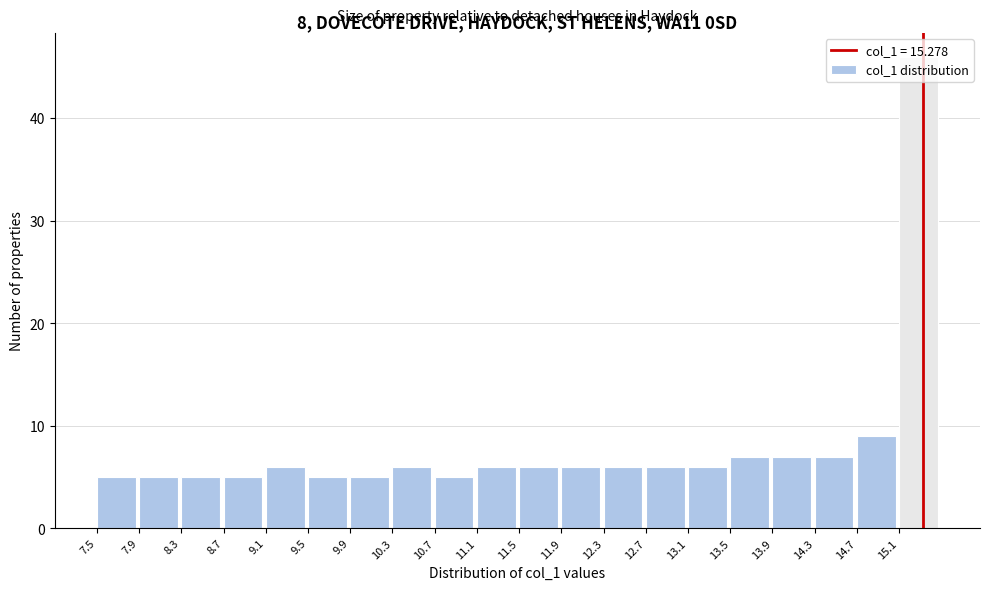

Reading left to right, transcribe this chart: for each bar, give the range it covers on the x-axis and its height. Neither the bar edges nor the heights are printed on the chart, so give them approximately, as read against the axes.

7.55 to 7.95: 5
7.95 to 8.35: 5
8.35 to 8.70: 5
8.70 to 9.10: 5
9.10 to 9.50: 6
9.50 to 9.90: 5
9.90 to 10.30: 5
10.30 to 10.70: 6
10.70 to 11.10: 5
11.10 to 11.50: 6
11.50 to 11.90: 6
11.90 to 12.30: 6
12.30 to 12.70: 6
12.70 to 13.10: 6
13.10 to 13.45: 6
13.45 to 13.85: 7
13.85 to 14.25: 7
14.25 to 14.65: 7
14.65 to 15.05: 9
15.05 to 15.45: 46